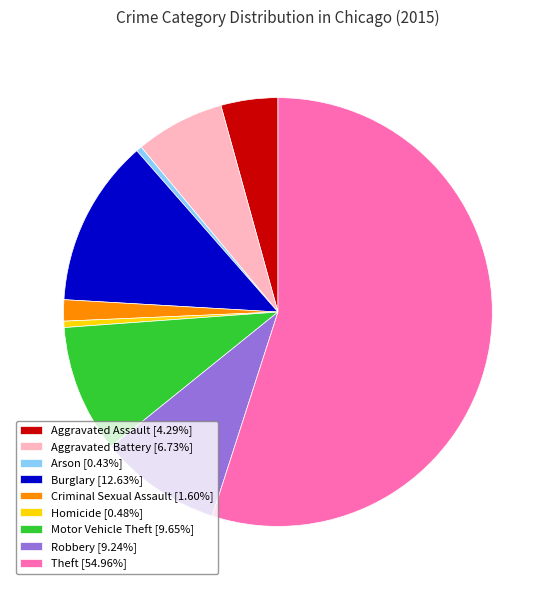

Which slice is the largest?

Theft